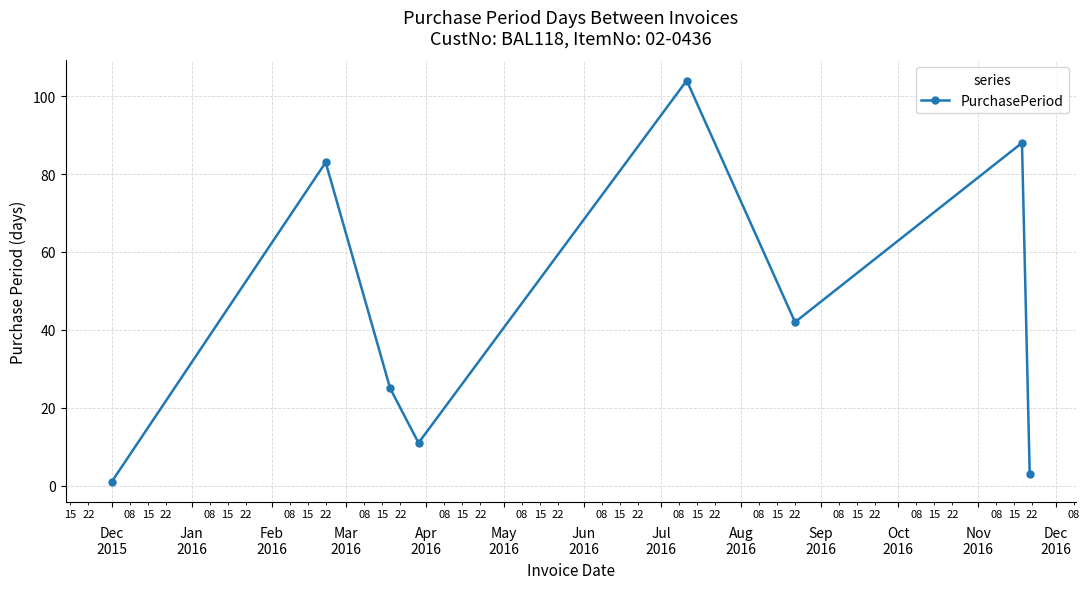

True or false: there are more than 0 points higher than both neighbors.

True